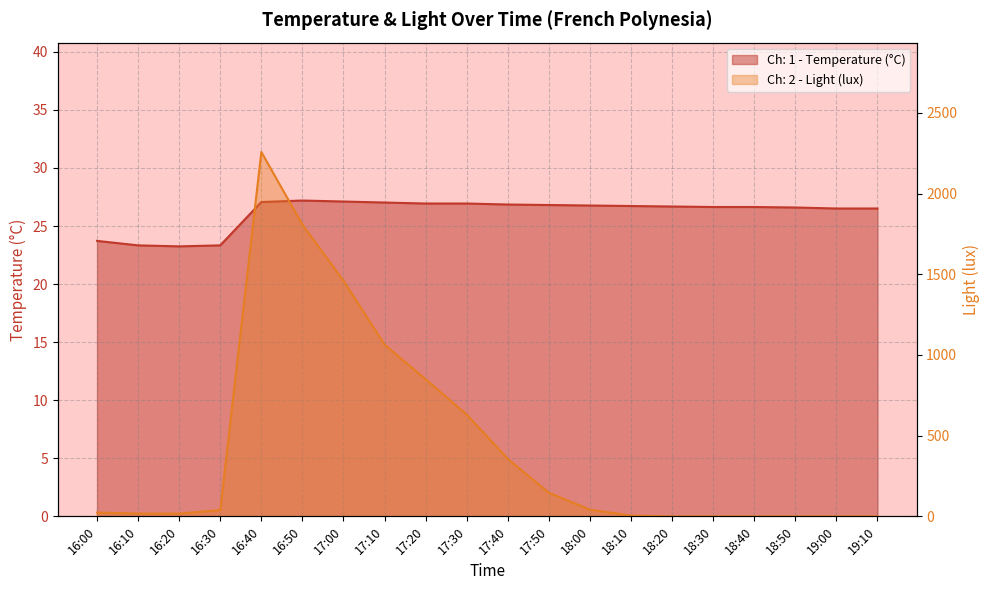

True or false: Ch: 2 - Light (lux) has a value of 356.0 at 17:40.

True